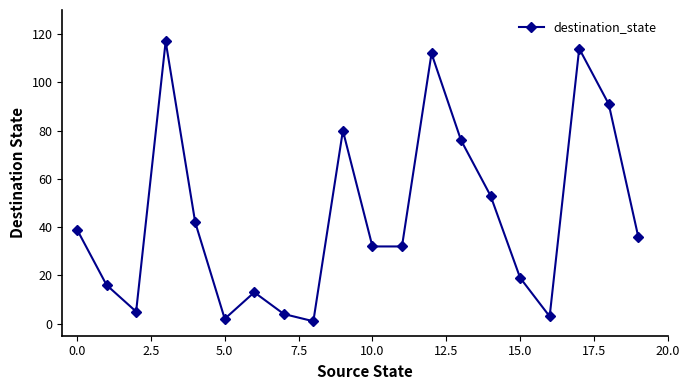

What is the sum of all values?

887